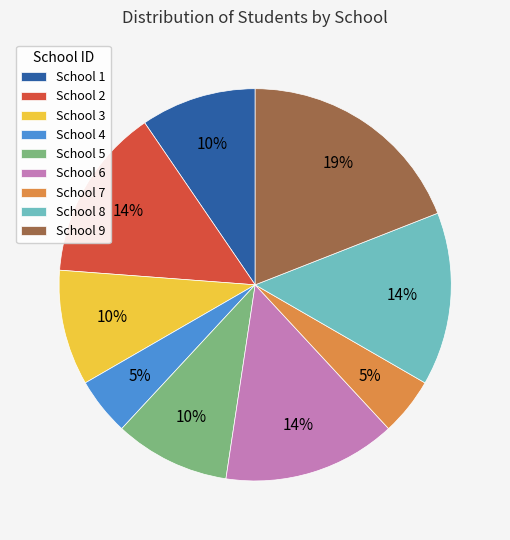

Approximately how many times larger is the value at School 3 compared to School 2?

0.7